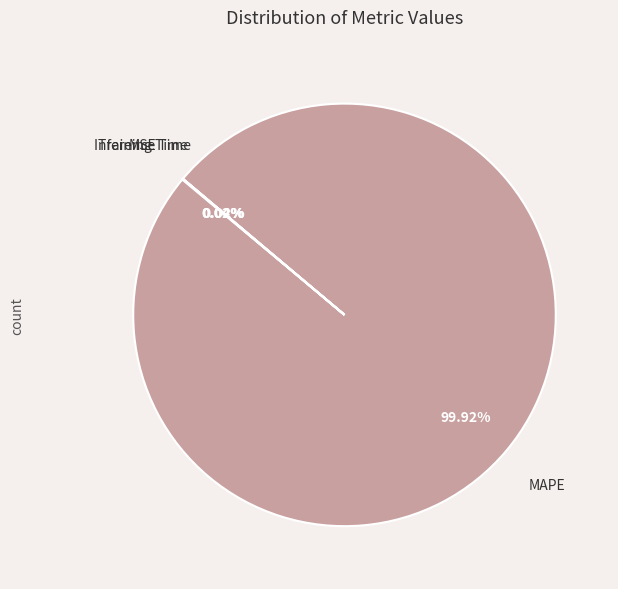

Is there a majority slice in this chart?

Yes